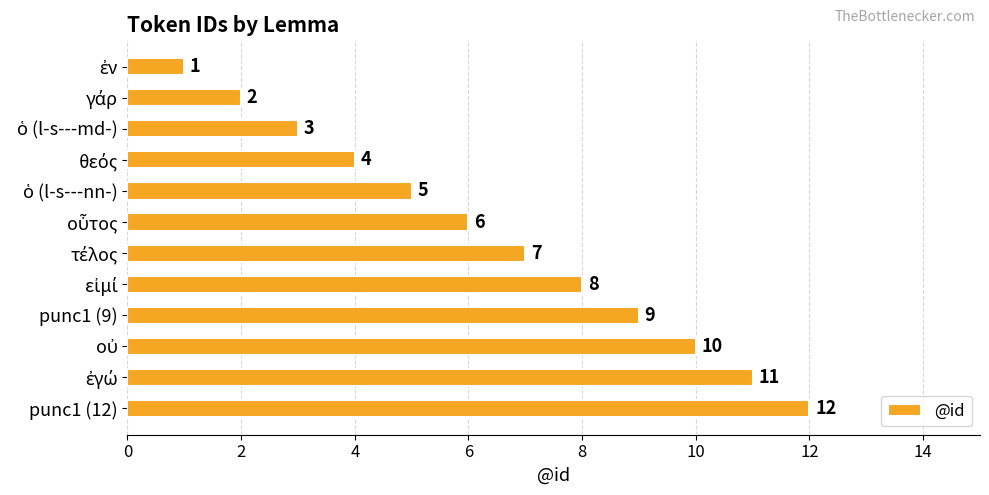

What is the value of the 9th bar from the top?

9